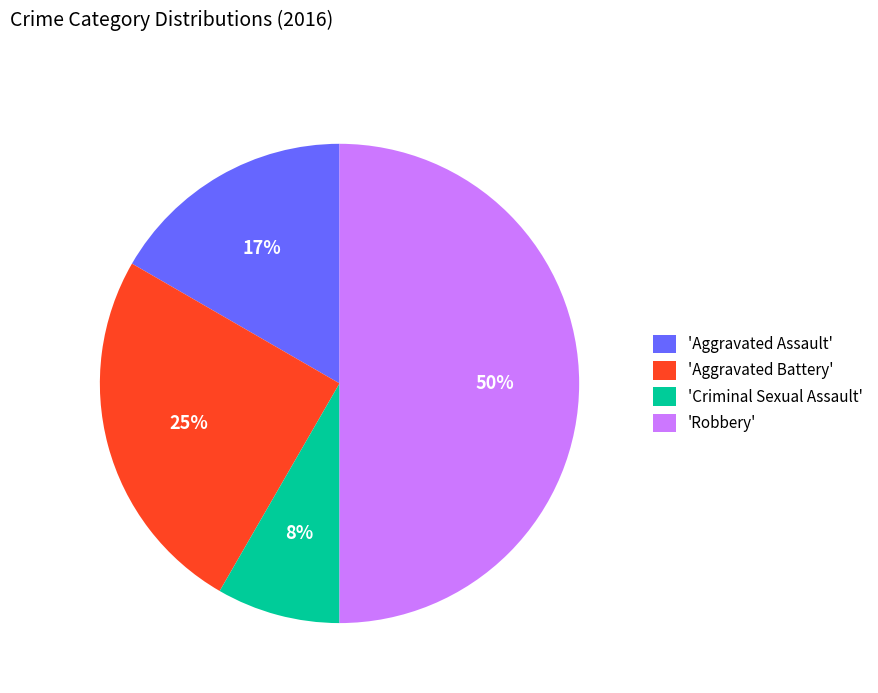

Does 'Criminal Sexual Assault' represent more than half of the total?

No